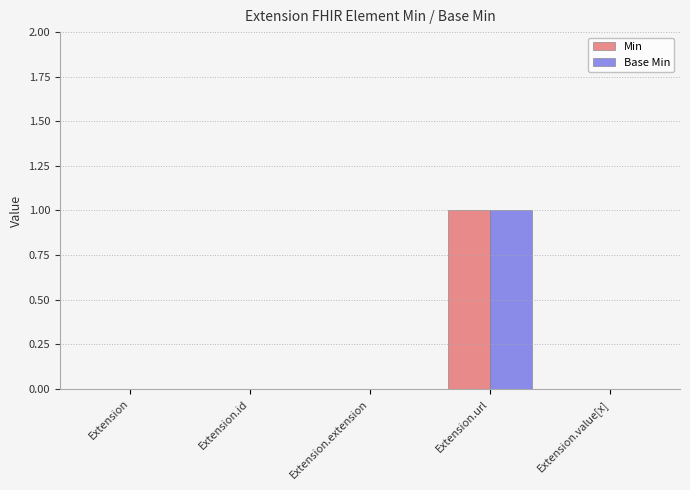

Is the value of Min at Extension.extension greater than the value of Base Min at Extension.url?

No